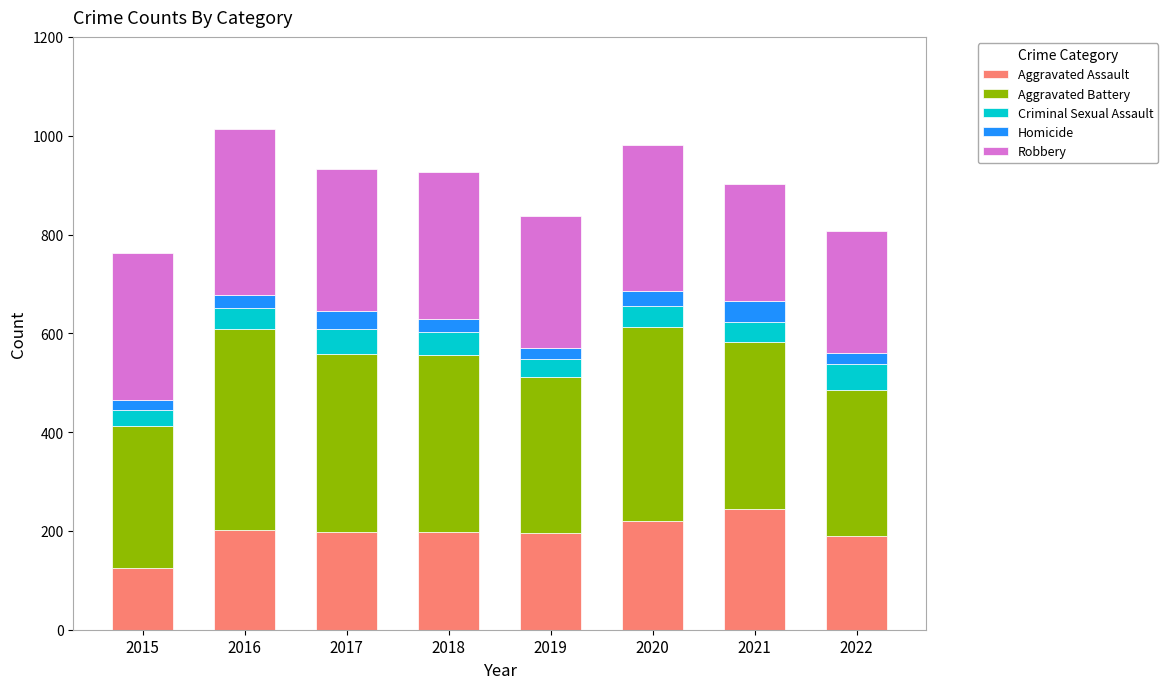

True or false: Aggravated Assault has a value of 202 at 2016.

True